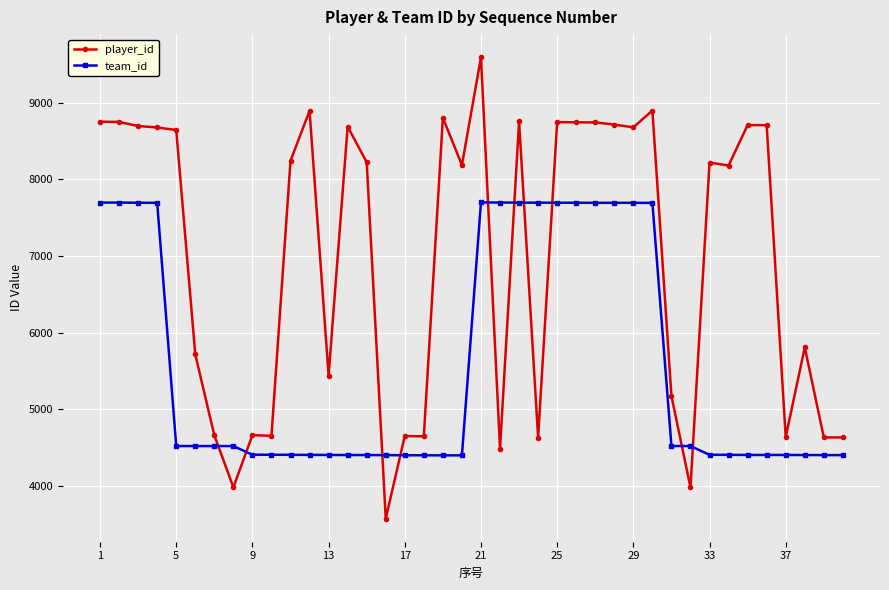

Which series has the widest spread of values?

player_id